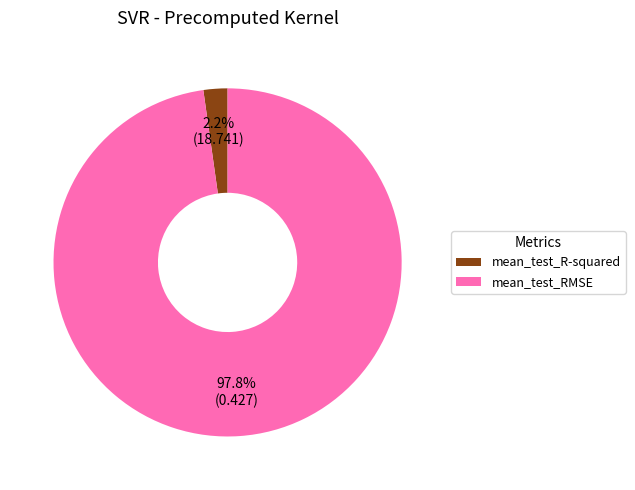

How many slices are in this pie chart?

2